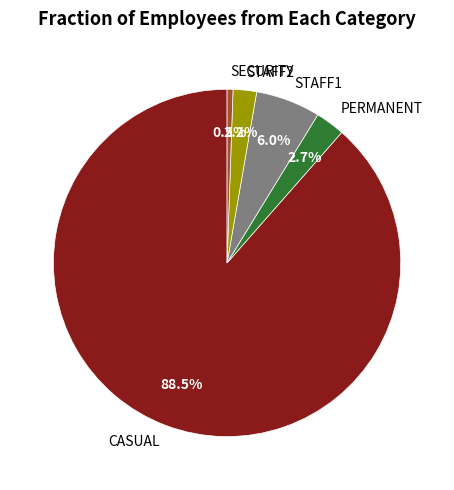

To the nearest percent, what is the combined percentage of STAFF2 and STAFF1?

8%